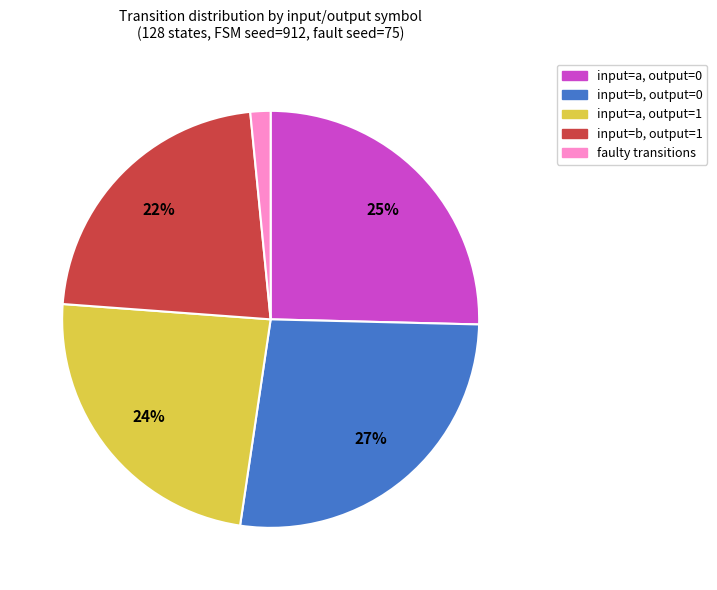

To the nearest percent, what is the difference between the faulty and input=a, output=1 slice percentages?

22%